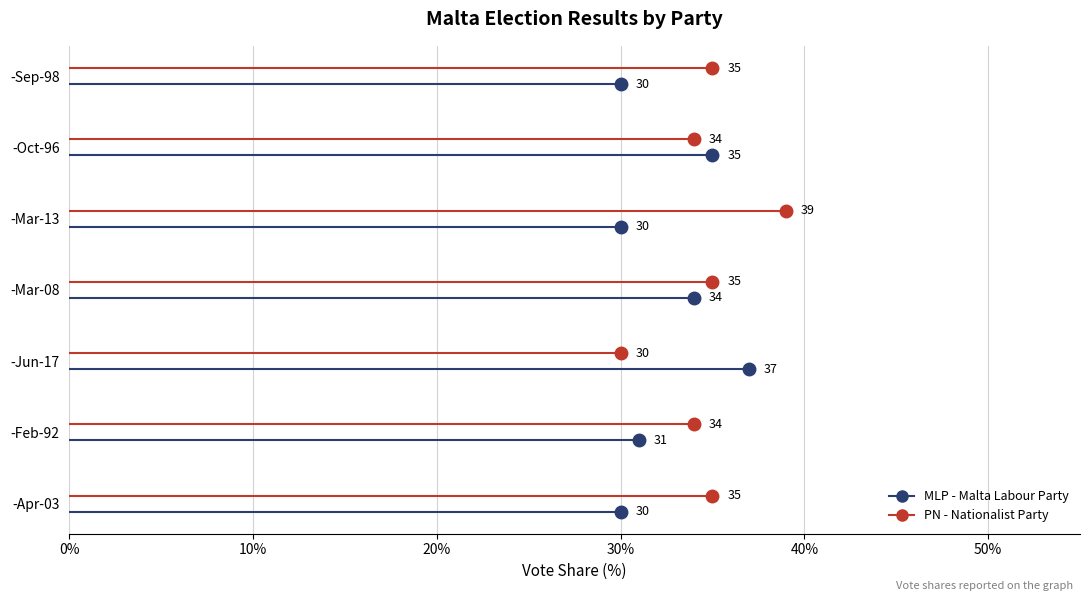

At which category is the sum across all series the highest?

-Mar-08